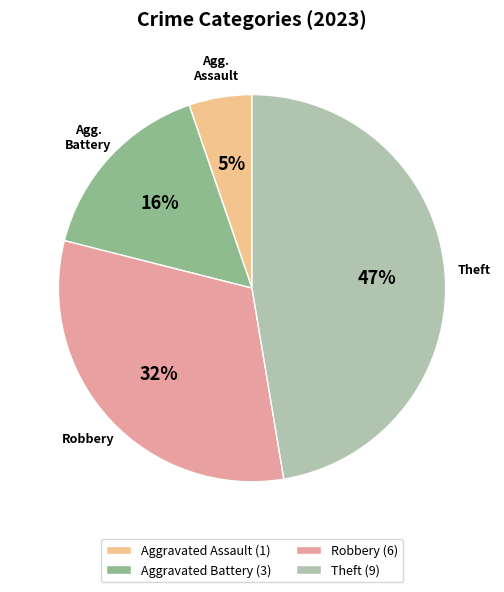

Does any single category account for the majority?

No